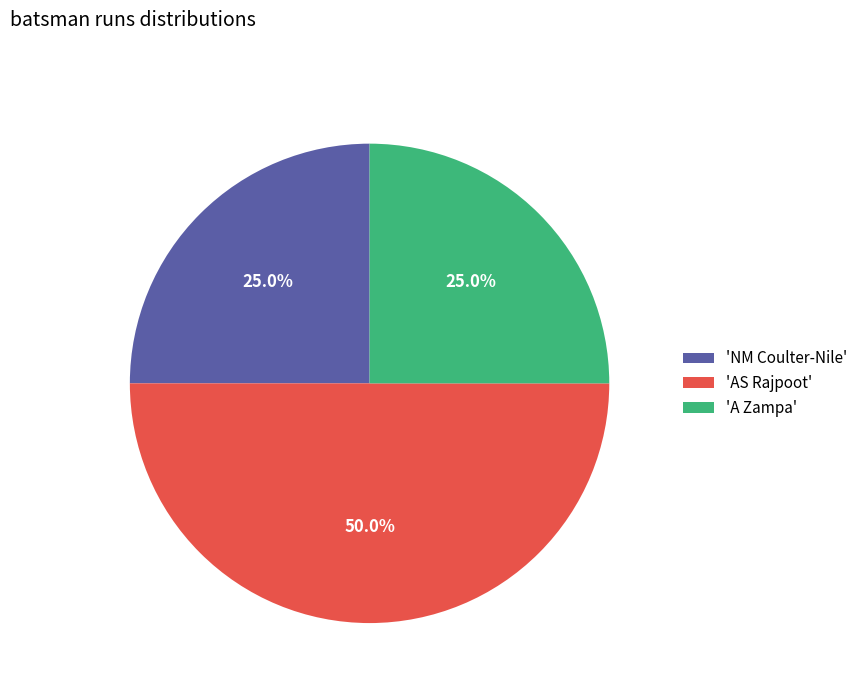

Between 'A Zampa' and 'AS Rajpoot', which is larger?

'AS Rajpoot'